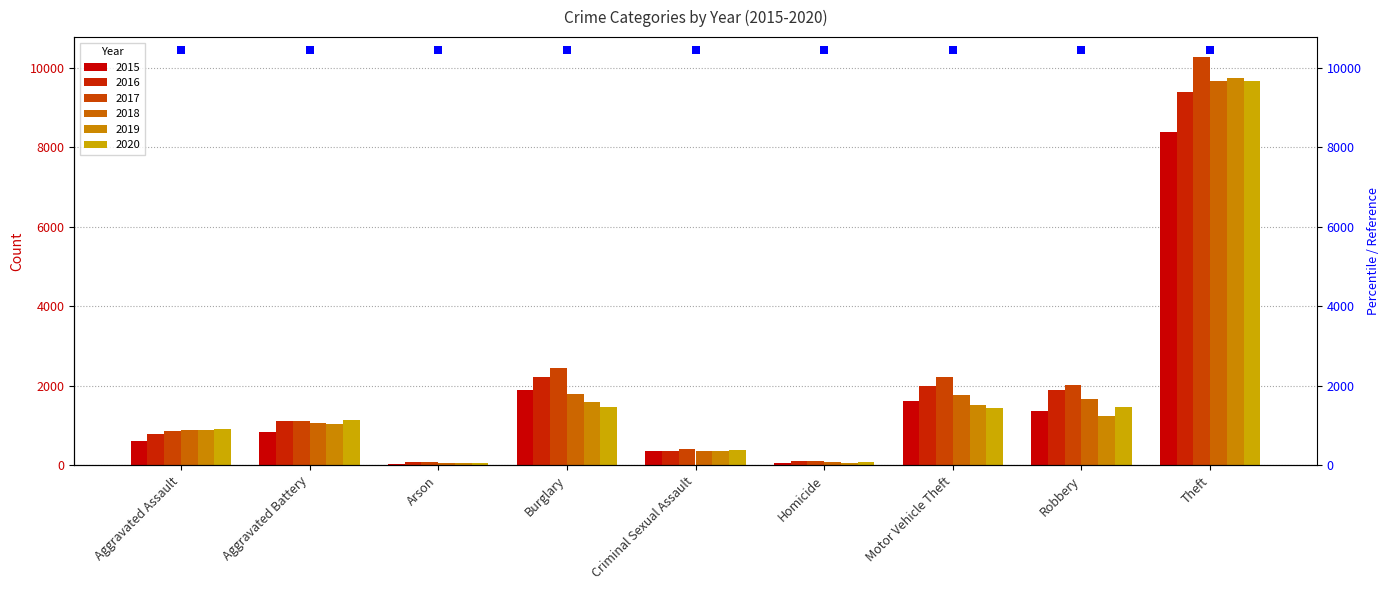

Reading left to right, list all the values displayed in this chart.

2015: Aggravated Assault=605	Aggravated Battery=831	Arson=41	Burglary=1894	Criminal Sexual Assault=352	Homicide=52	Motor Vehicle Theft=1605	Robbery=1364	Theft=8377
2016: Aggravated Assault=790	Aggravated Battery=1116	Arson=74	Burglary=2218	Criminal Sexual Assault=350	Homicide=108	Motor Vehicle Theft=1992	Robbery=1881	Theft=9388
2017: Aggravated Assault=871	Aggravated Battery=1111	Arson=83	Burglary=2455	Criminal Sexual Assault=415	Homicide=108	Motor Vehicle Theft=2220	Robbery=2005	Theft=10252
2018: Aggravated Assault=878	Aggravated Battery=1049	Arson=50	Burglary=1784	Criminal Sexual Assault=362	Homicide=90	Motor Vehicle Theft=1768	Robbery=1672	Theft=9651
2019: Aggravated Assault=885	Aggravated Battery=1048	Arson=55	Burglary=1582	Criminal Sexual Assault=357	Homicide=52	Motor Vehicle Theft=1509	Robbery=1244	Theft=9725
2020: Aggravated Assault=902	Aggravated Battery=1145	Arson=57	Burglary=1468	Criminal Sexual Assault=374	Homicide=83	Motor Vehicle Theft=1446	Robbery=1457	Theft=9657